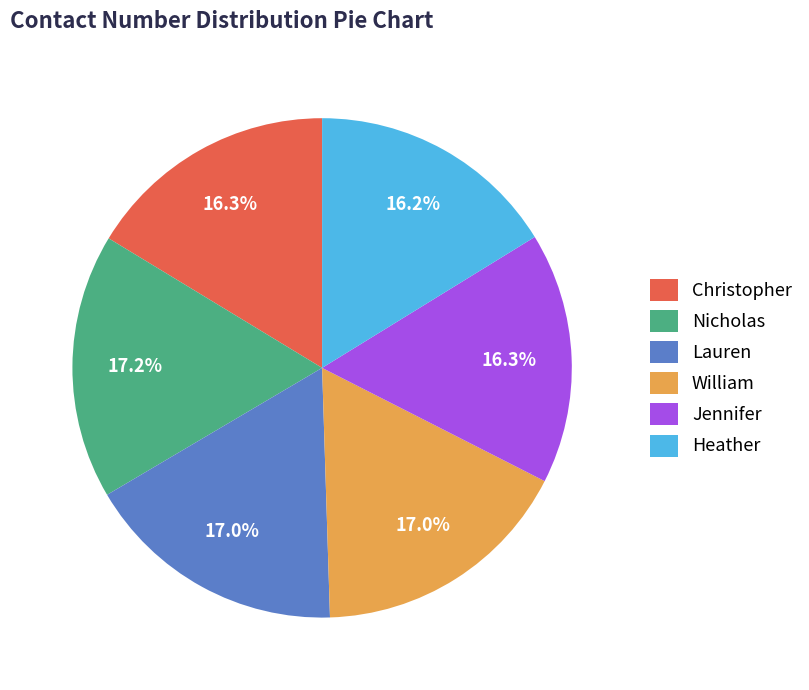

Does any single category account for the majority?

No